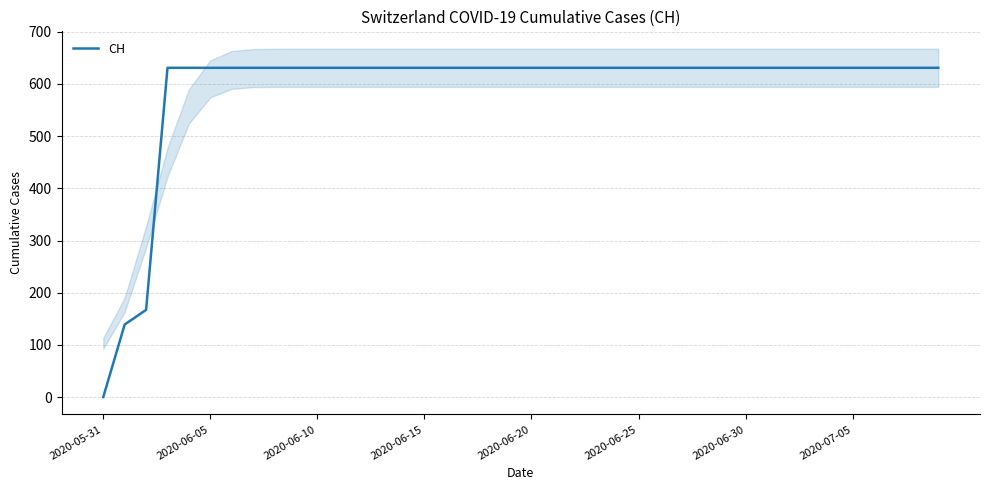

How many lines are shown in the chart?

1